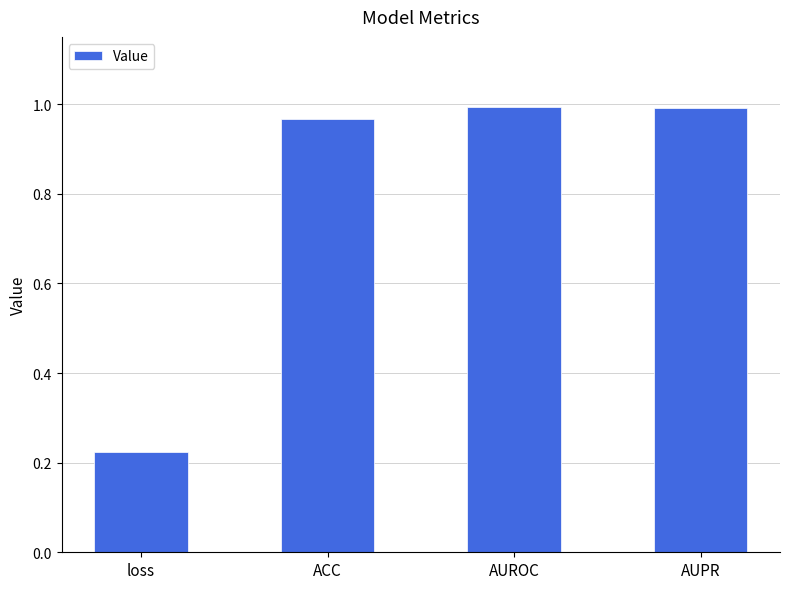

How many bars are there in total?

4